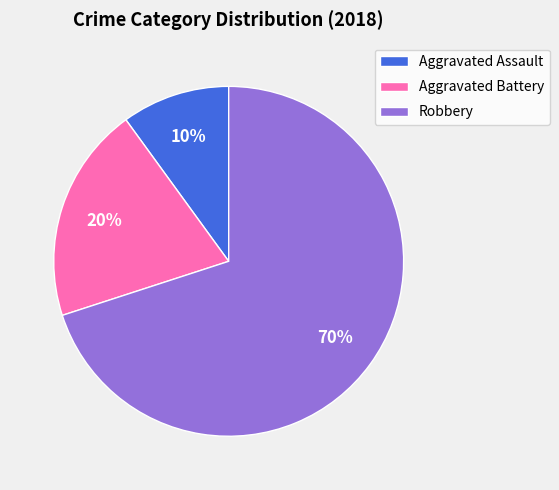

Do Robbery and Aggravated Assault together represent more than half of the pie?

Yes